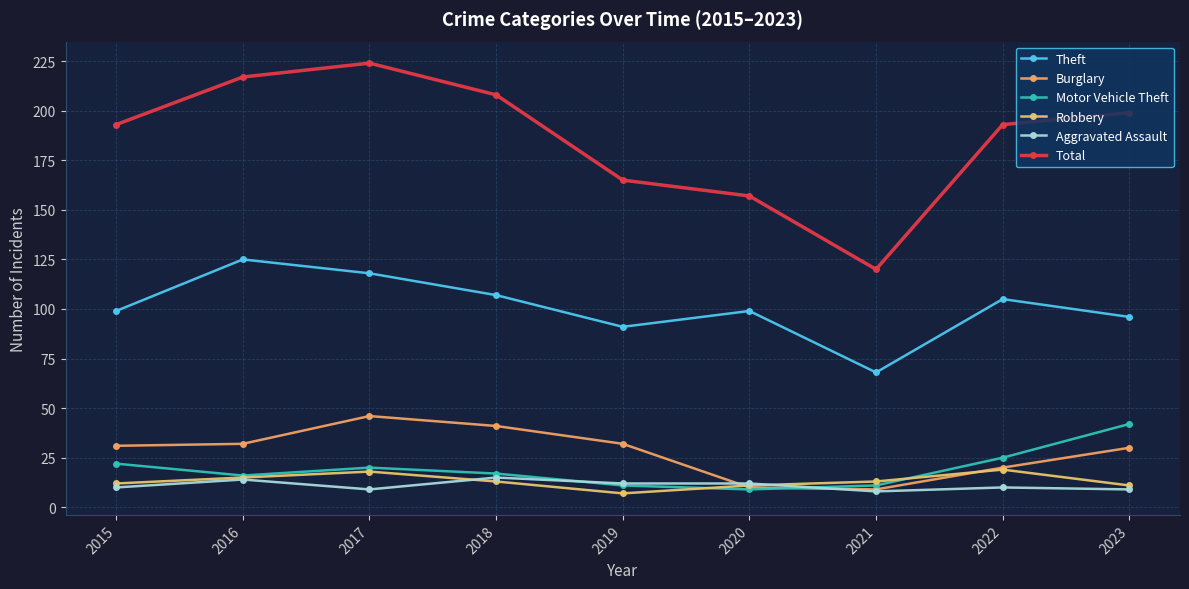

Does the chart have visible grid lines?

Yes